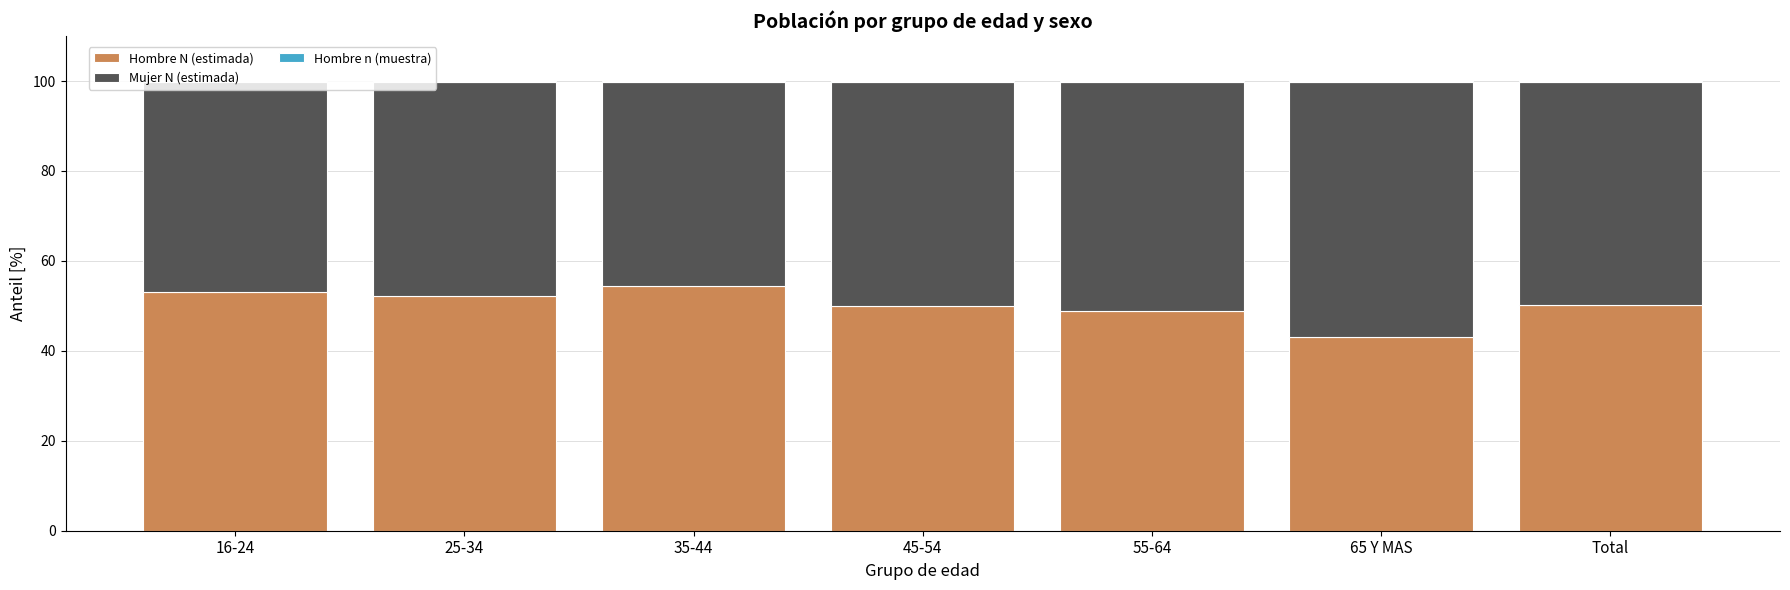

The value of Hombre N (estimada) at 16-24 is 53.0. True or false?

True